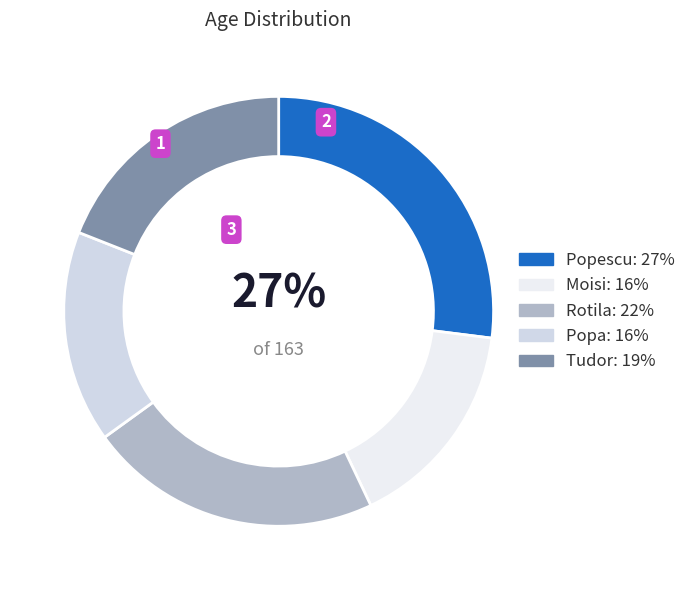

What is the ratio of the value at Tudor to the value at Rotila?

0.9